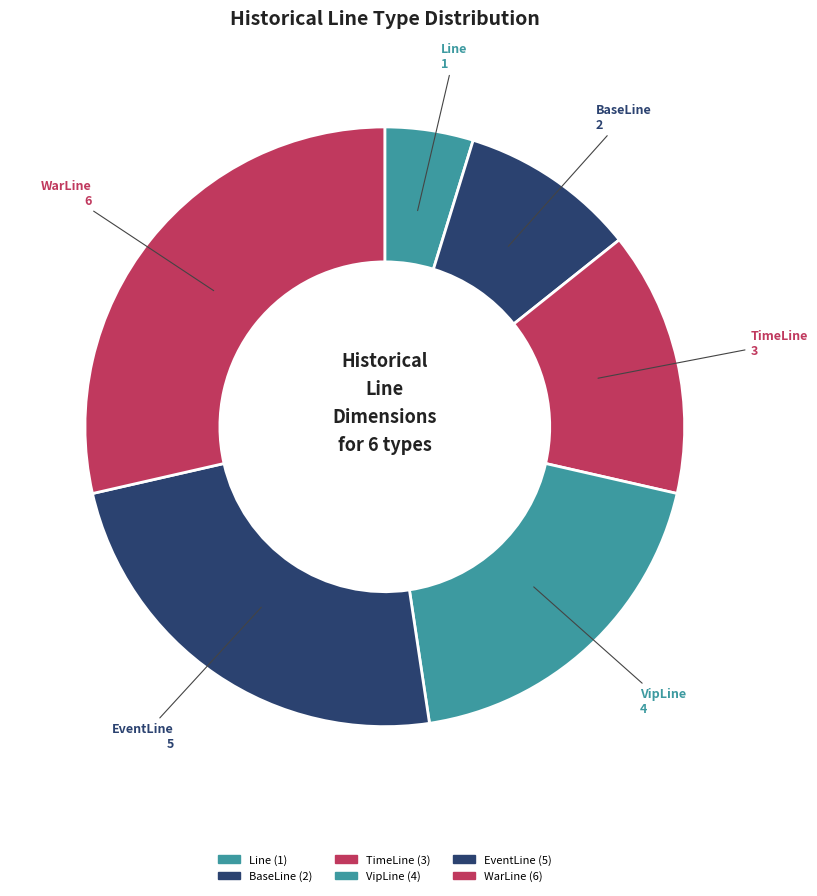

To the nearest percent, what portion does EventLine represent?

24%